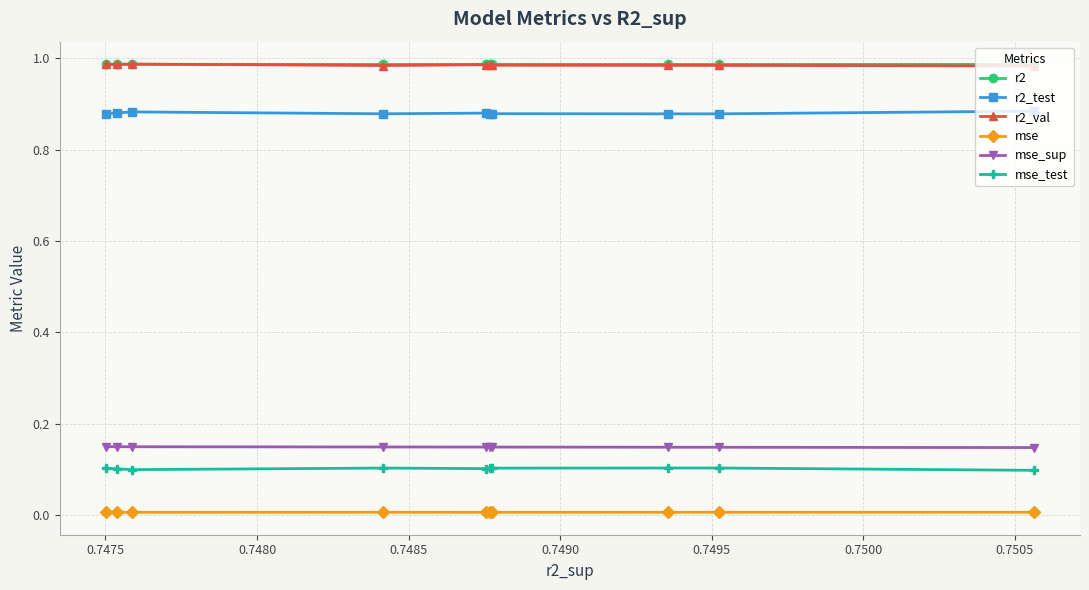

What are all the series names shown in the legend?

r2, r2_test, r2_val, mse, mse_sup, mse_test